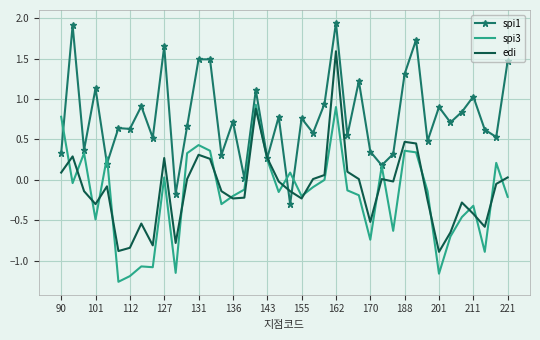

List the series in order of their peak value, lowest first.

spi3, edi, spi1